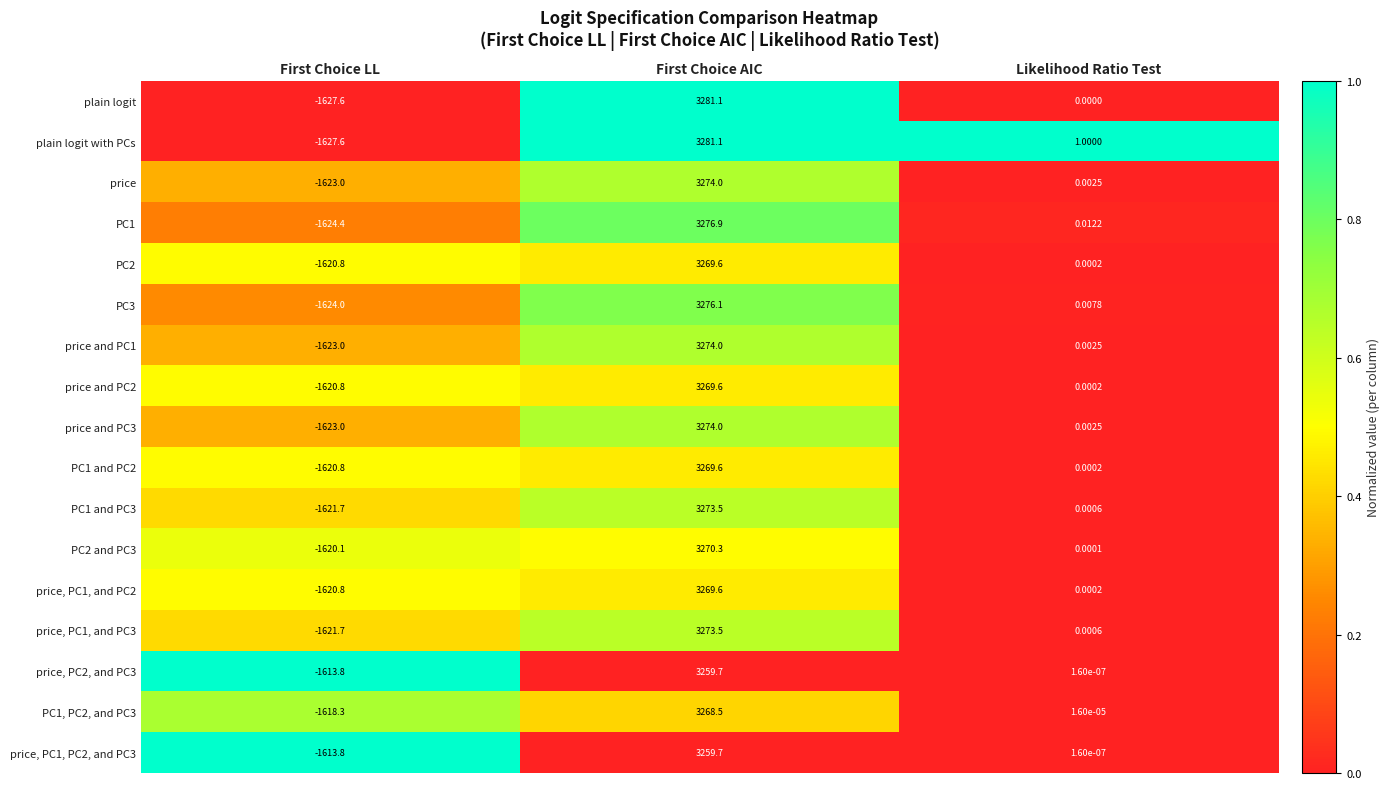

At which category does the chart reach its peak across all series?

First Choice AIC